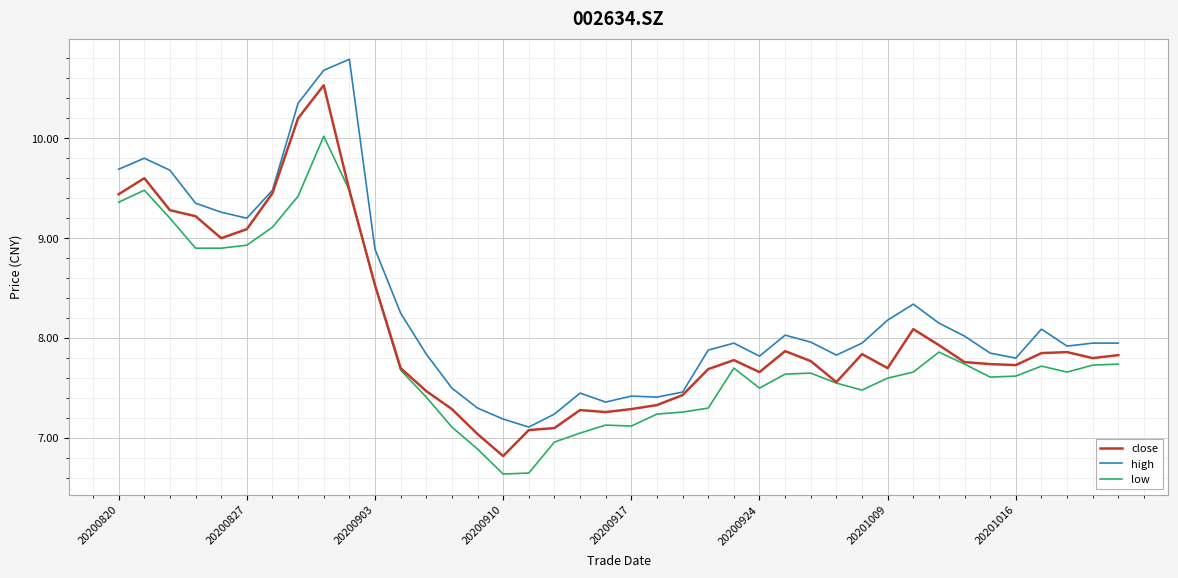

Does the chart have visible grid lines?

Yes